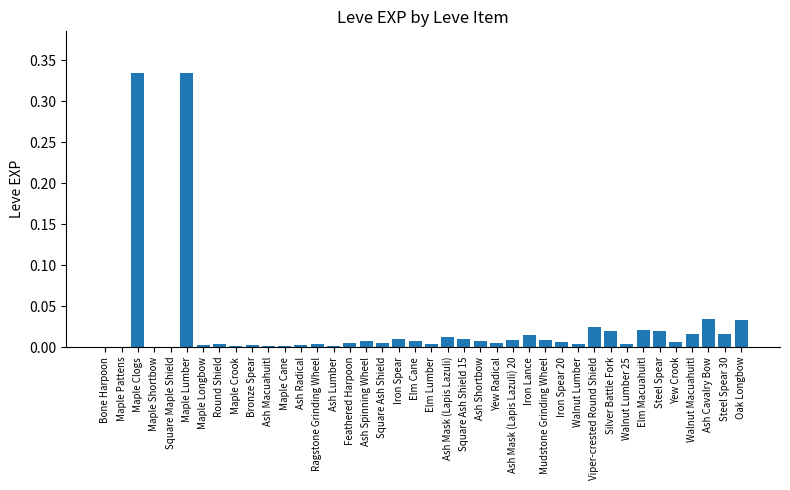

What is the sum of the values at Walnut Macuahuitl and Maple Lumber?

0.4